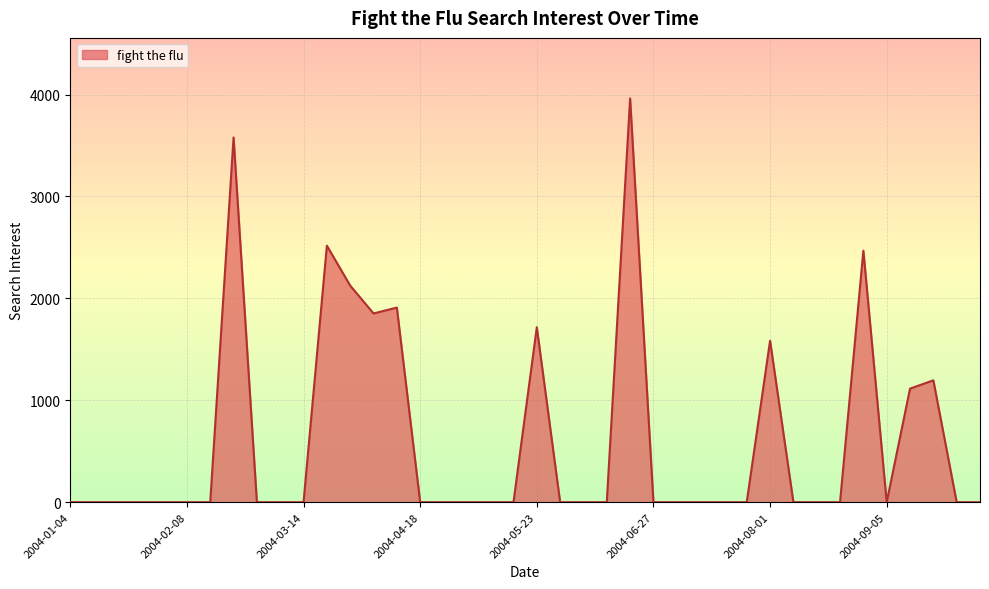

What is the maximum value shown in the chart?

3961.5